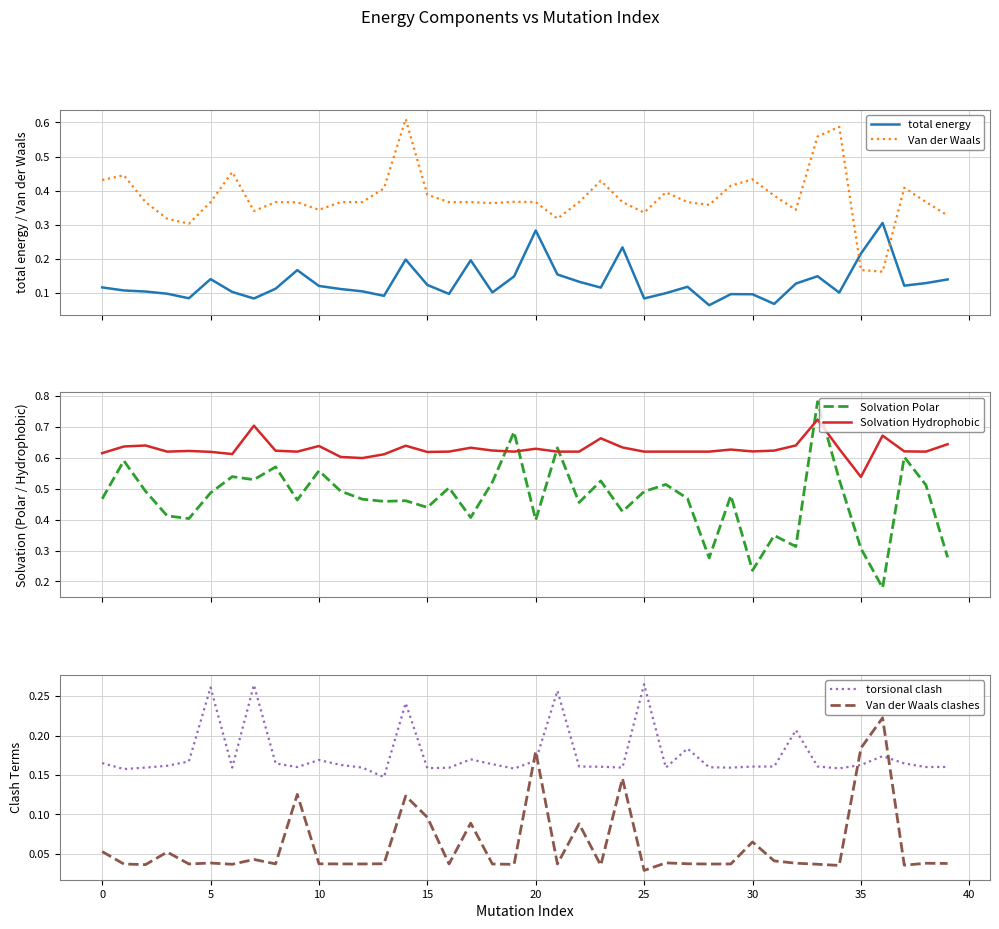

What is the lowest value of the total energy series?

0.1